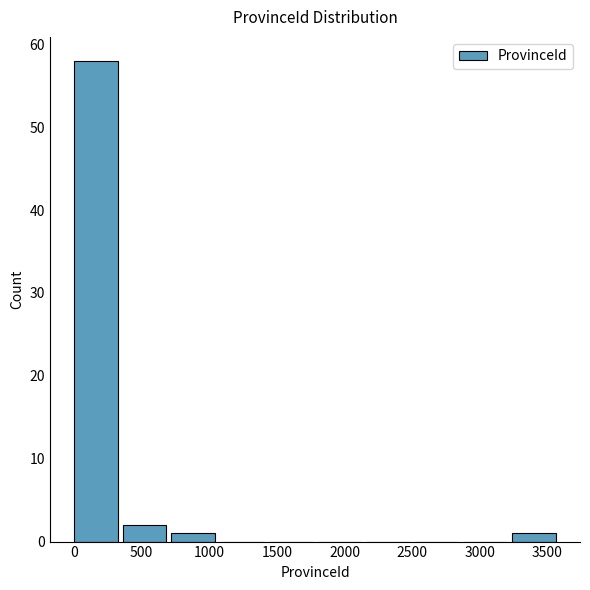

Which range on the x-axis has the tallest bar?

0 to 350